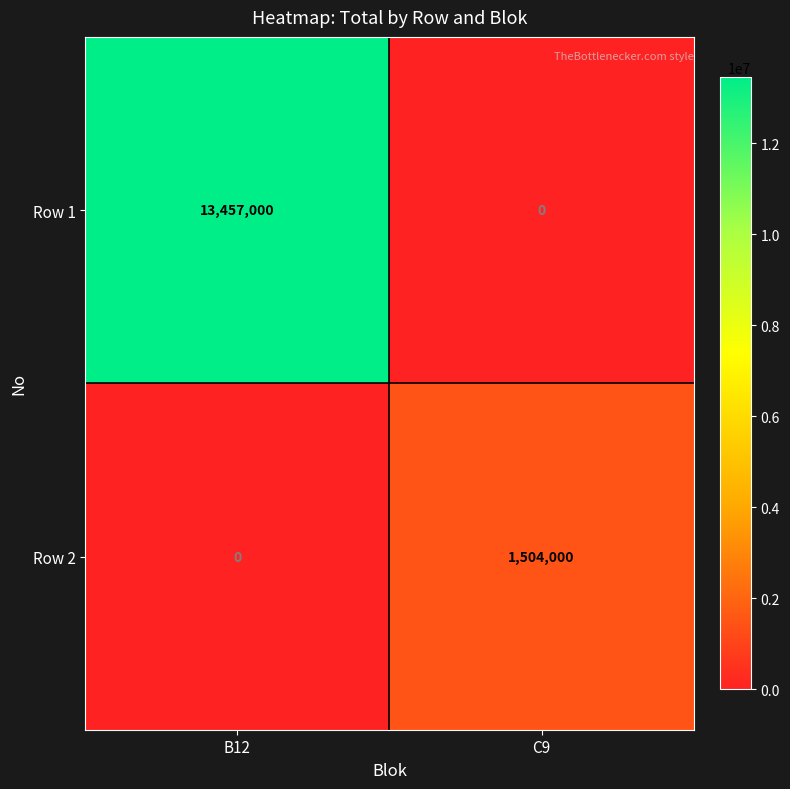

The value of Row 1 at C9 is 0. True or false?

True